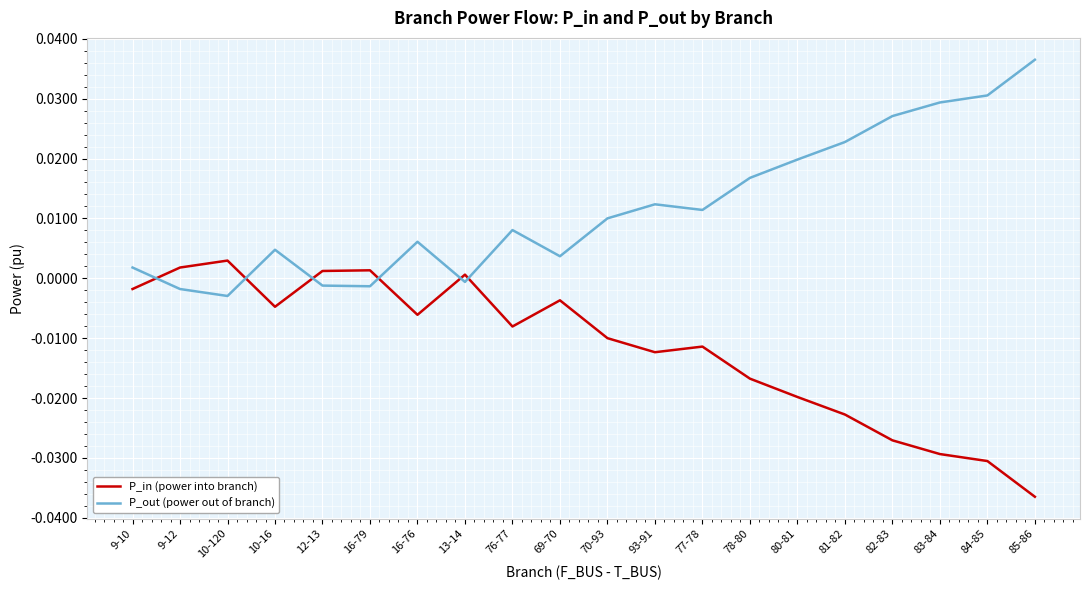

How many negative values does the P_in (power into branch) series have?

15